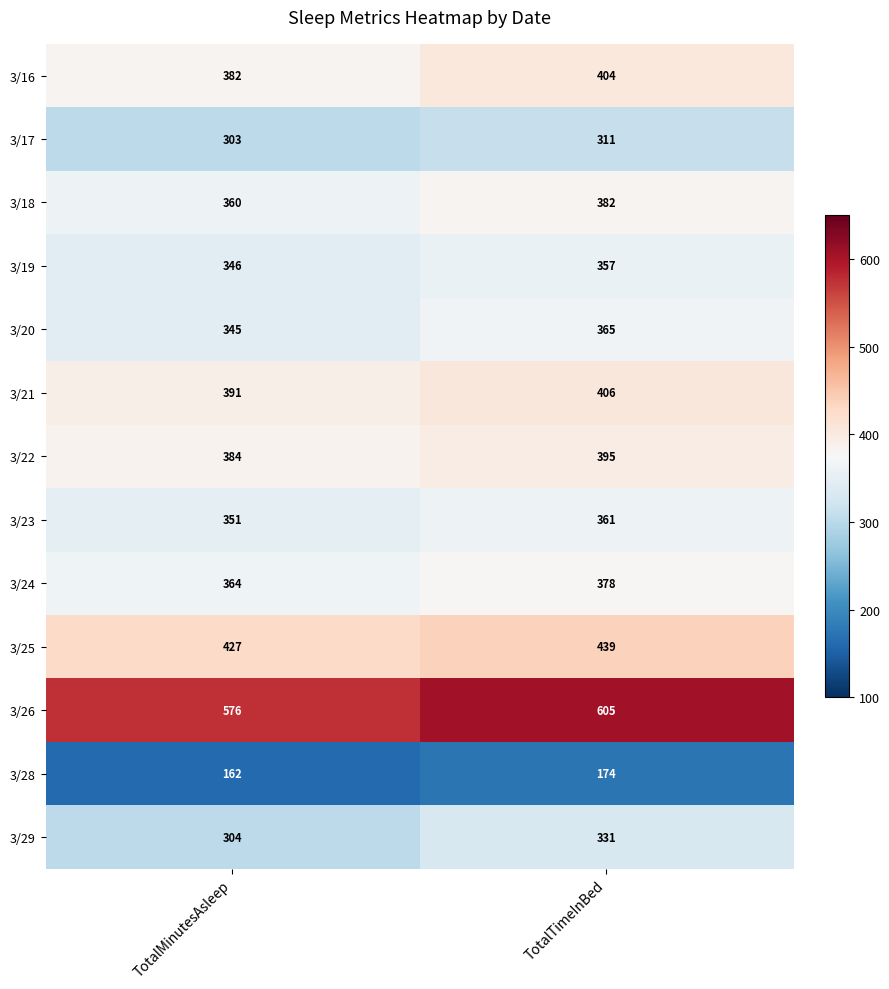

At which category does the chart reach its peak across all series?

TotalTimeInBed